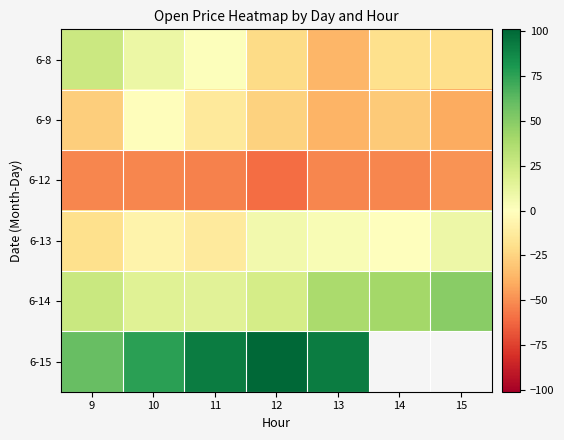

Which has a higher value, 14 or 15?

14